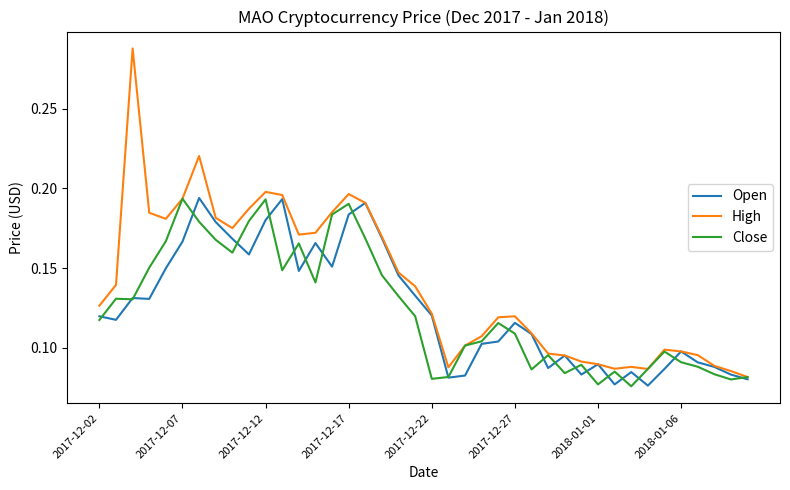

Which series has the largest range (max minus min)?

High